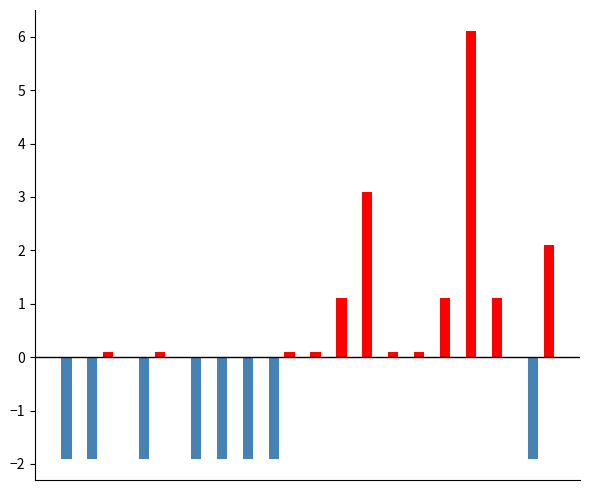

What is the maximum value shown in the chart?

6.1